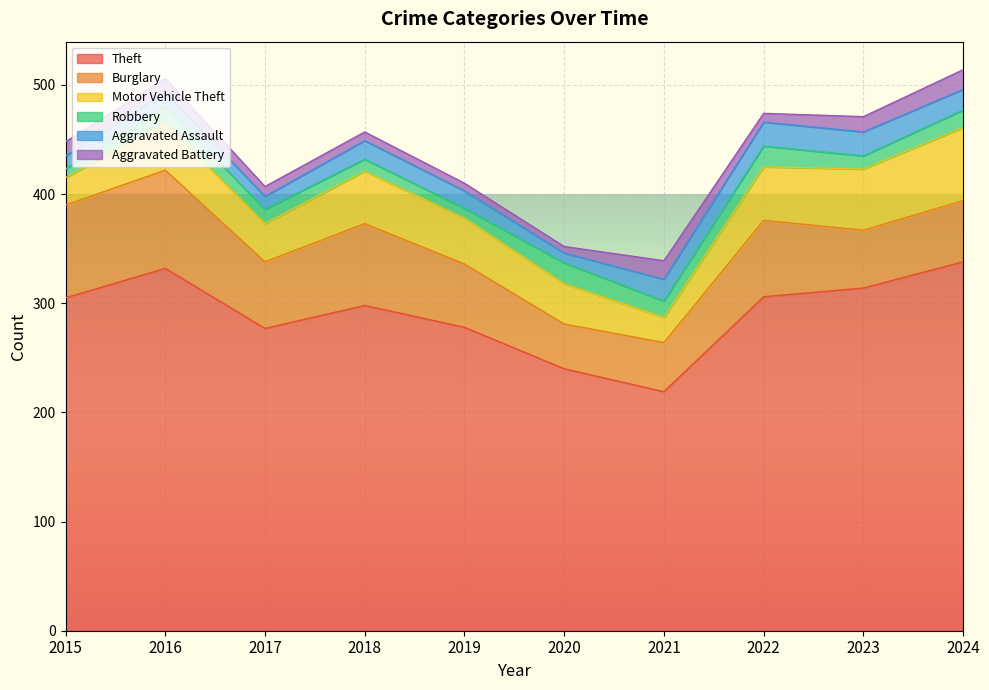

Reading left to right, transcribe all the data shown in this chart.

Theft: 2015=305	2016=332	2017=277	2018=298	2019=278	2020=240	2021=219	2022=306	2023=314	2024=338
Burglary: 2015=85	2016=90	2017=61	2018=75	2019=58	2020=41	2021=45	2022=70	2023=53	2024=56
Motor Vehicle Theft: 2015=25	2016=43	2017=35	2018=48	2019=42	2020=37	2021=23	2022=49	2023=56	2024=67
Robbery: 2015=8	2016=15	2017=13	2018=11	2019=9	2020=19	2021=15	2022=19	2023=12	2024=16
Aggravated Assault: 2015=12	2016=13	2017=12	2018=17	2019=16	2020=9	2021=20	2022=22	2023=22	2024=19
Aggravated Battery: 2015=13	2016=13	2017=9	2018=8	2019=7	2020=6	2021=17	2022=8	2023=14	2024=18